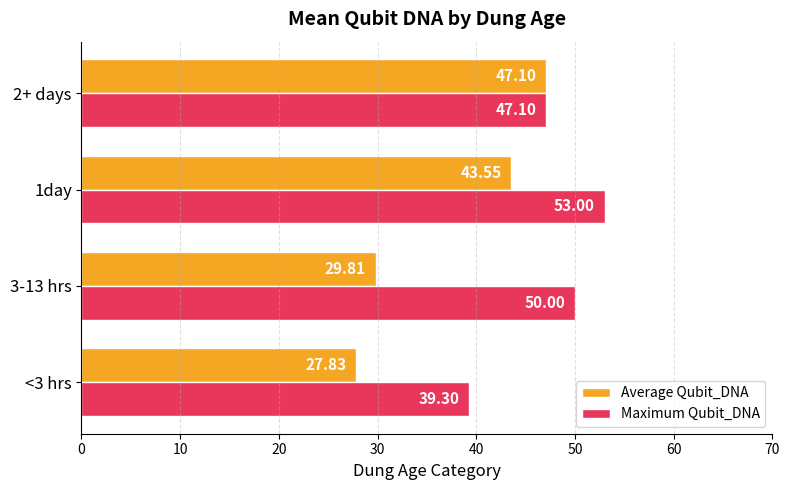

What is the difference between the maximum and minimum values in the Average Qubit_DNA series?

19.3